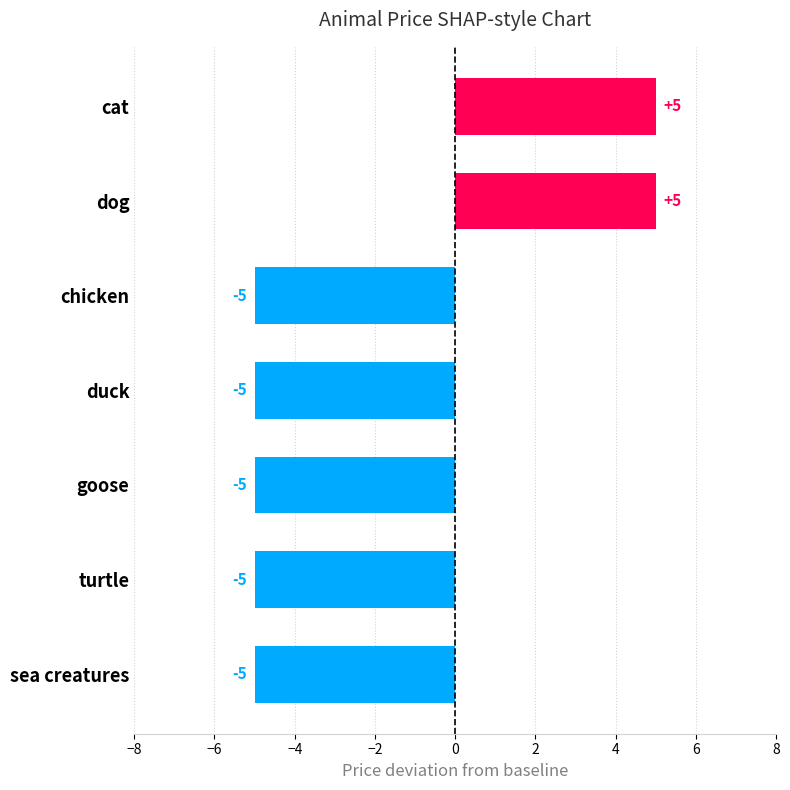

How many bars are there in total?

7